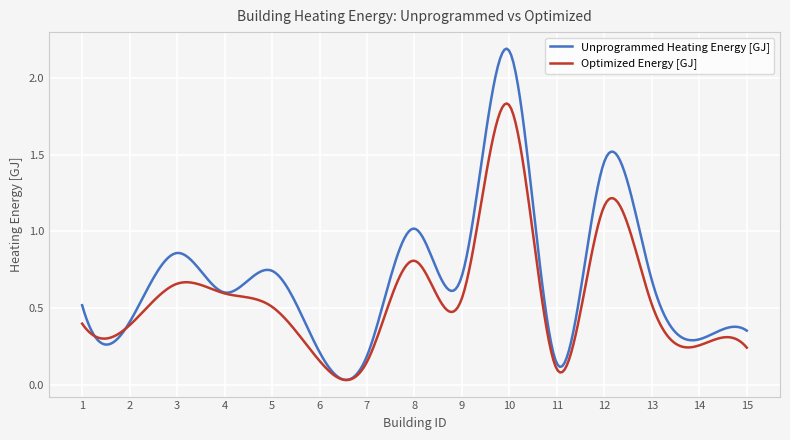

Which series has the largest total across all categories?

Unprogrammed Heating Energy [GJ]